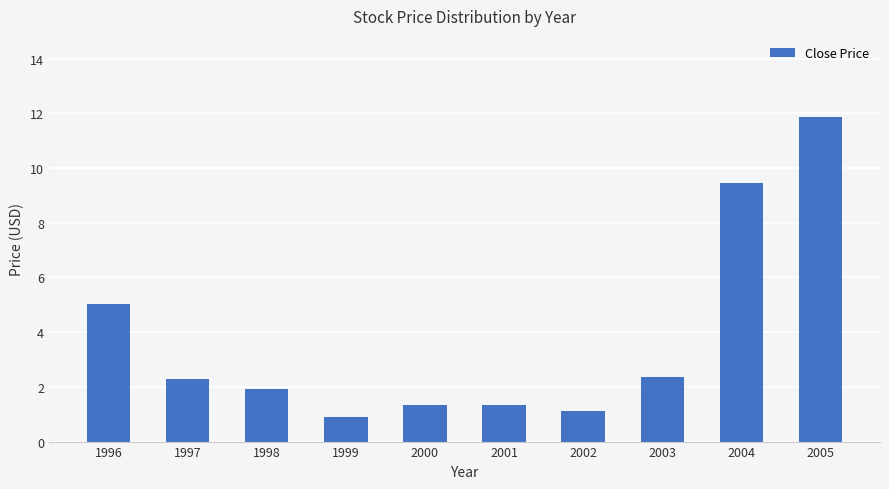

Read the value at 2002.

1.1